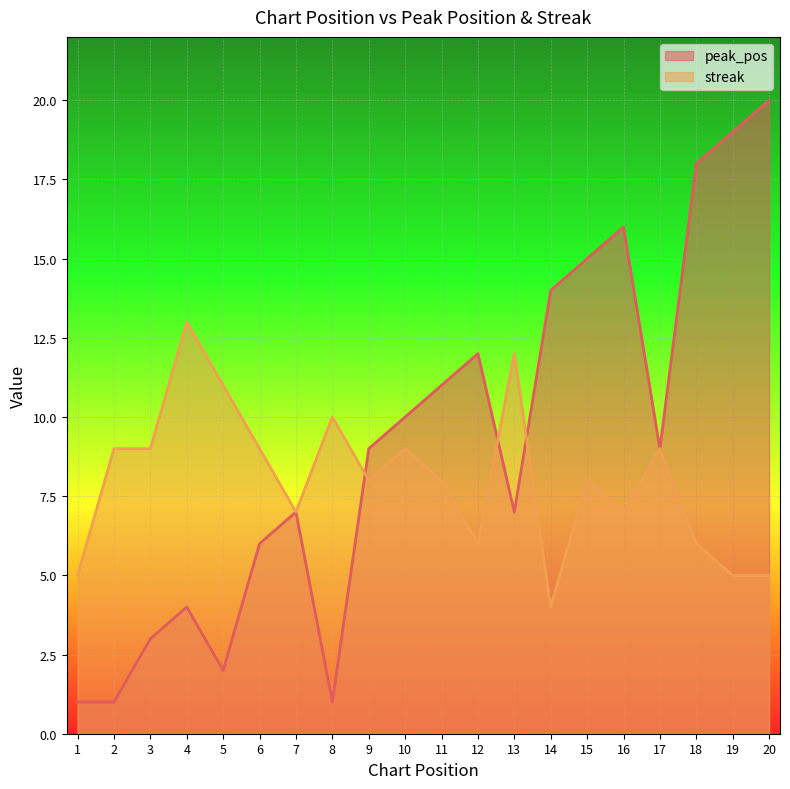

What is the difference between the second highest and second lowest values in the peak_pos series?

18